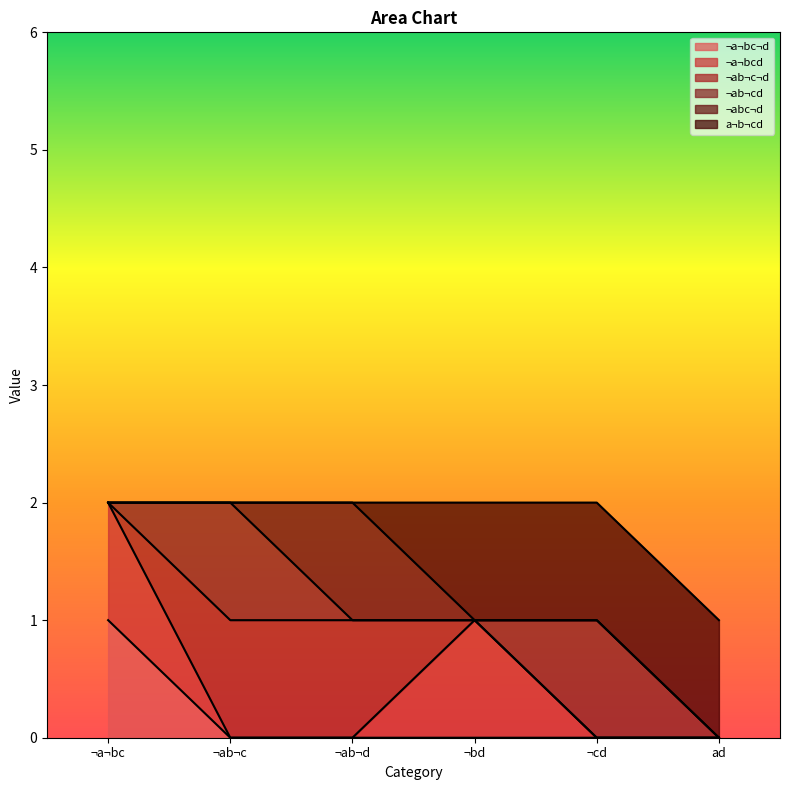

True or false: ¬abc¬d has a value of -1 at ¬a¬bc.

False